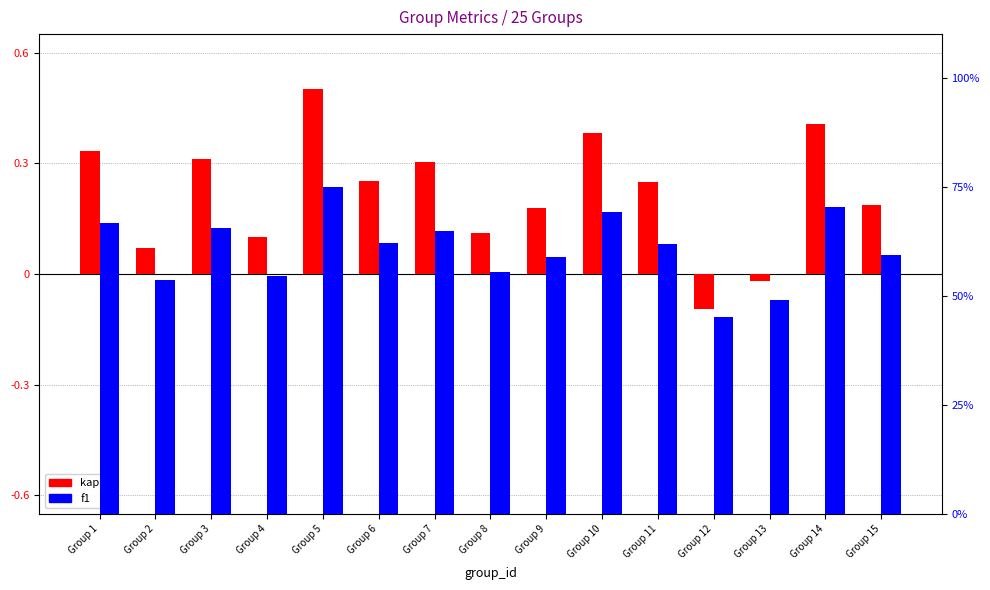

What is the average value of the kappa series?

0.2